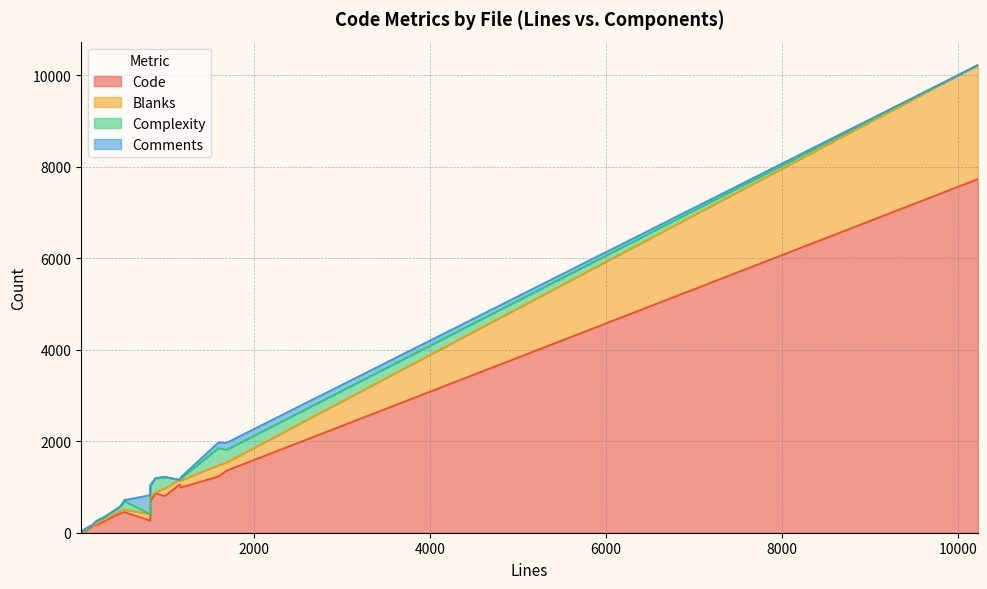

List the series in order of their peak value, highest first.

Code, Blanks, Comments, Complexity